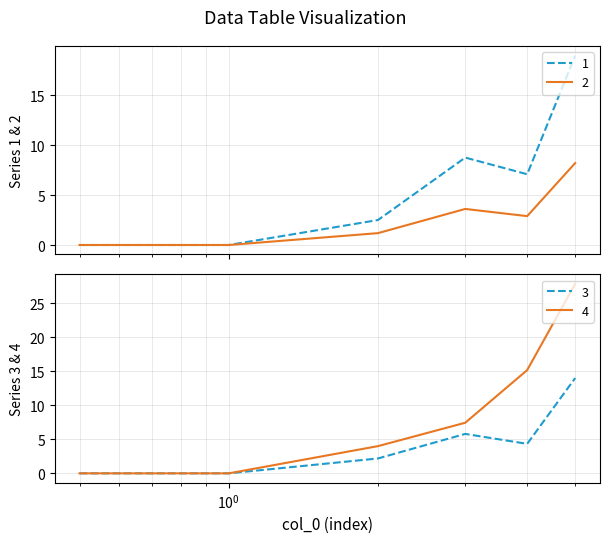

Is this an area chart (filled region under the line)?

No